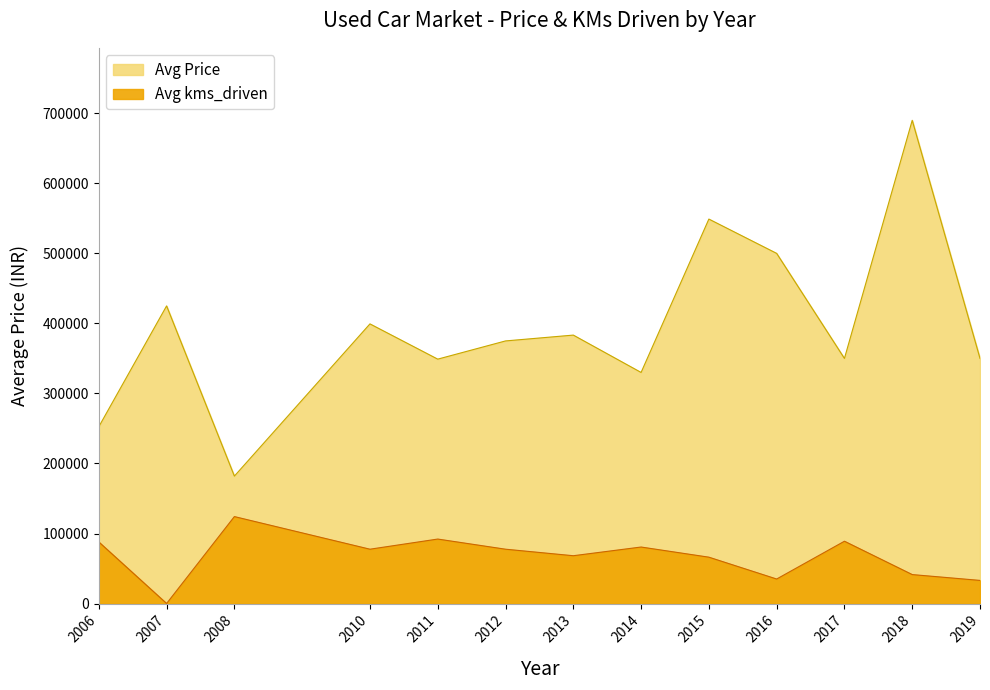

How many interior local peaks does the Avg kms_driven series have?

4